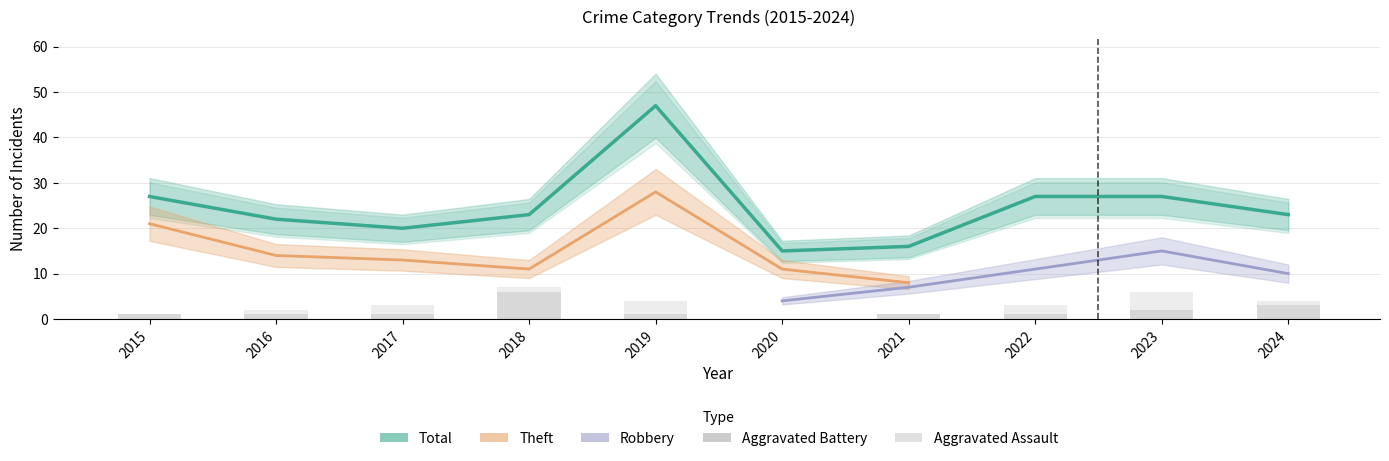

At which category is the sum across all series the highest?

2019